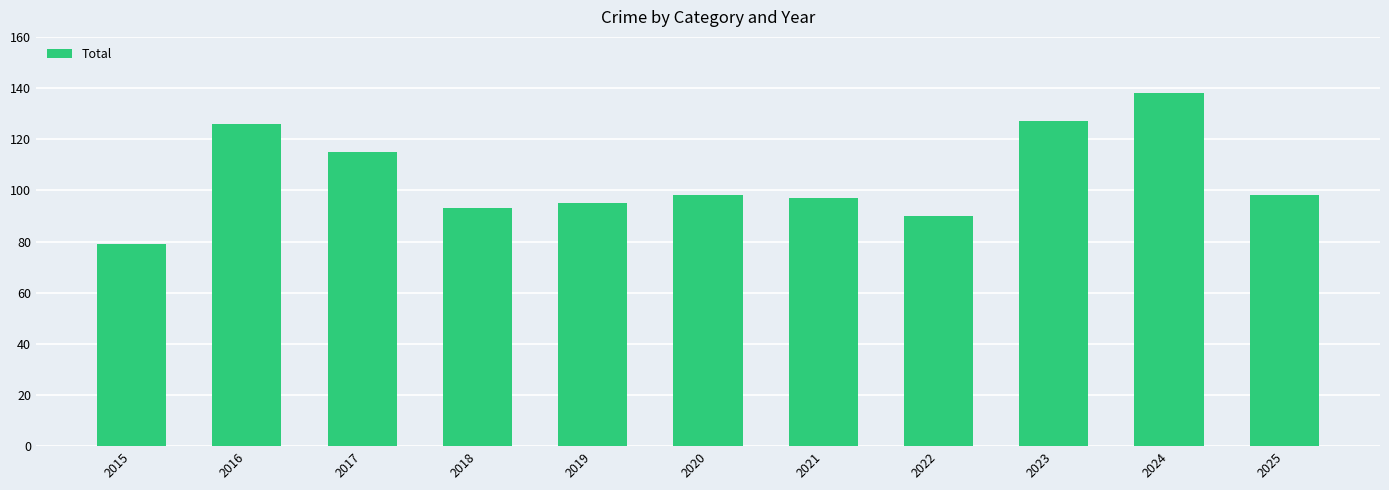

Which label corresponds to the largest value in the chart?

2024